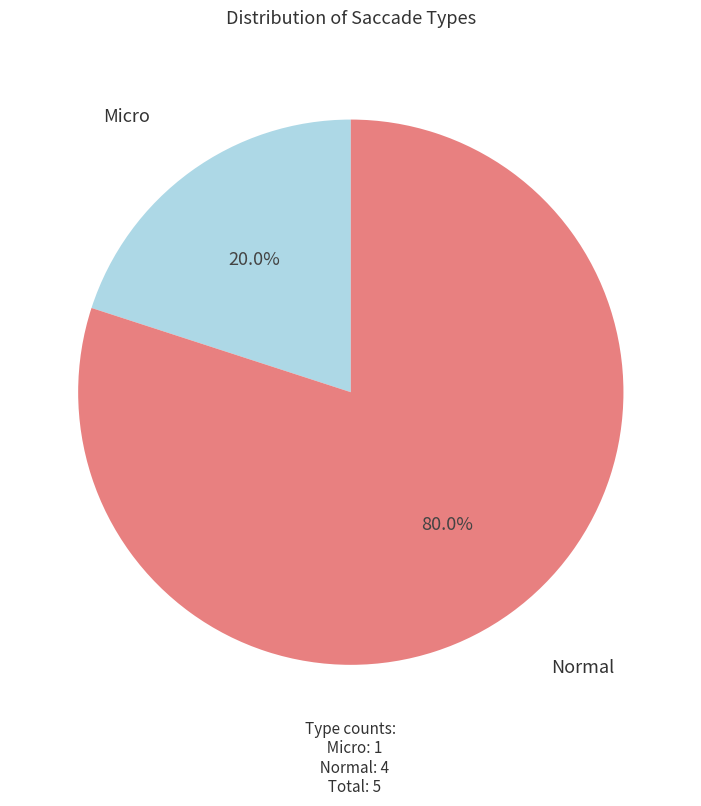

Is there any slice that represents more than half of the pie?

Yes